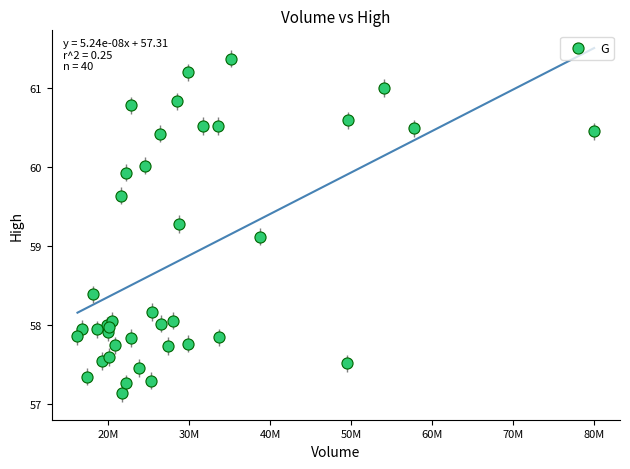

What Y value in the scatter plot is closest to 59?

59.1